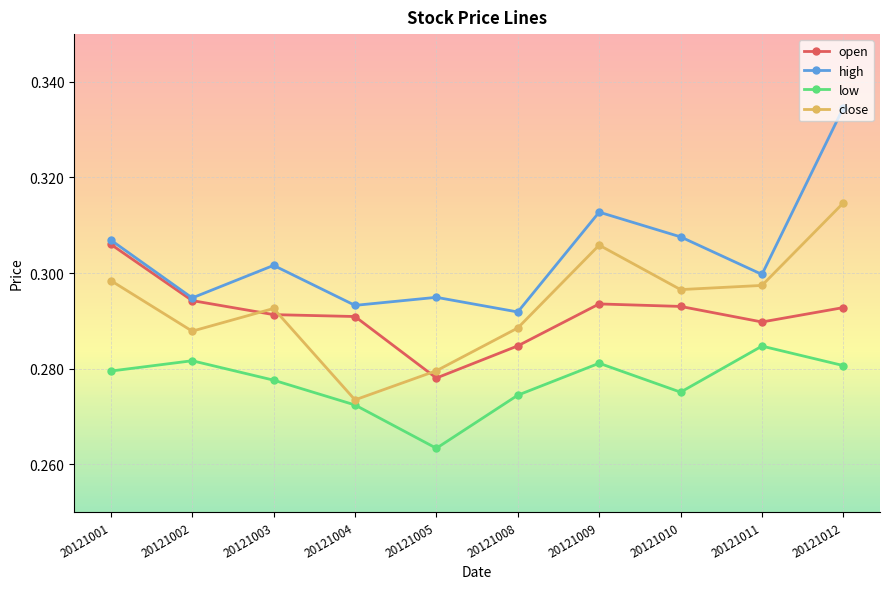

How many categories are shown in the chart?

10